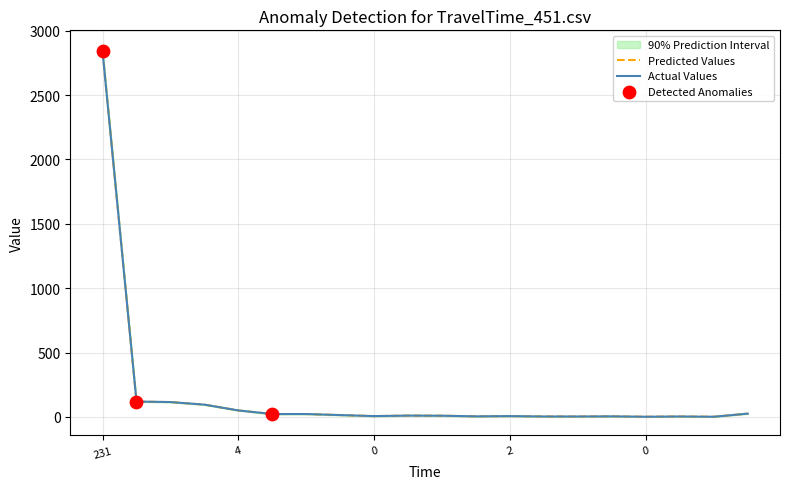

Which series has the largest total across all categories?

Upper Interval